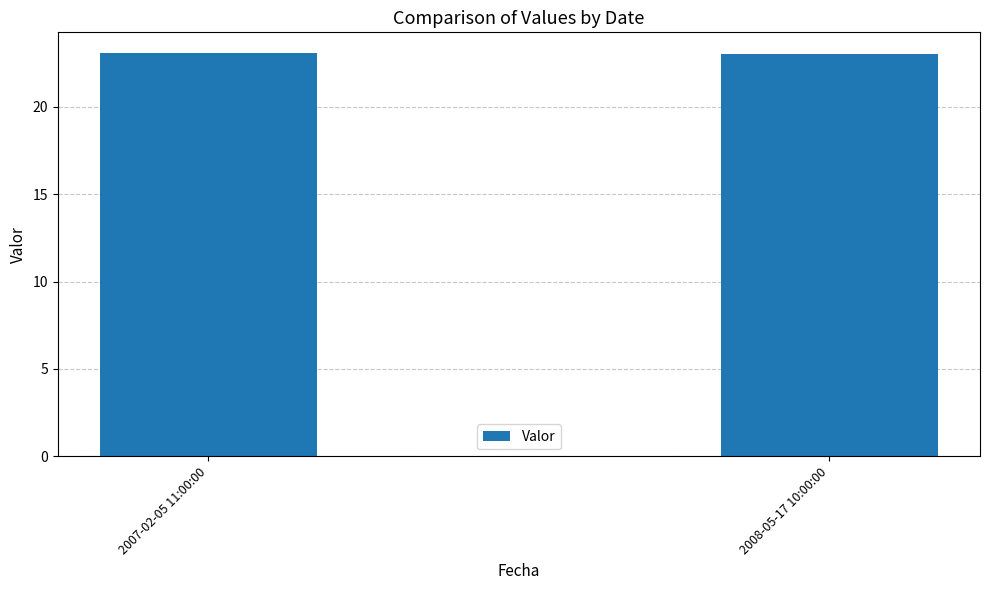

Are the bars grouped side by side (vs. stacked)?

No